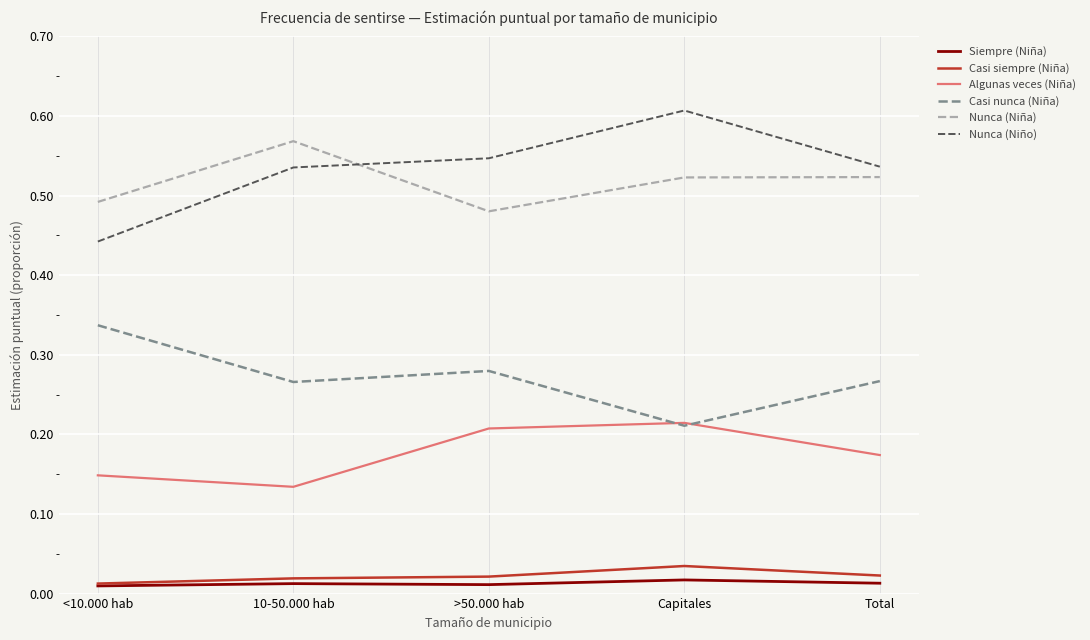

Is the value of Casi nunca (Niña) at >50.000 hab greater than the value of Nunca (Niño) at <10.000 hab?

No